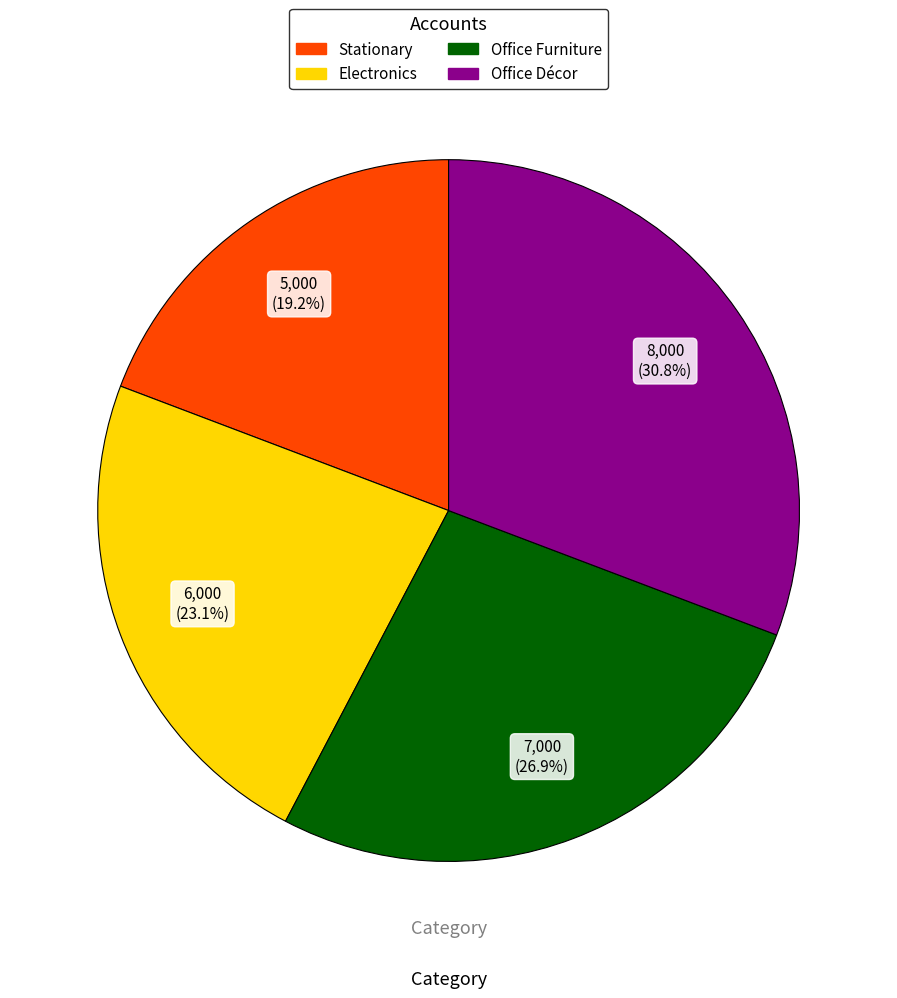

Do Office Décor and Office Furniture together represent more than half of the pie?

Yes